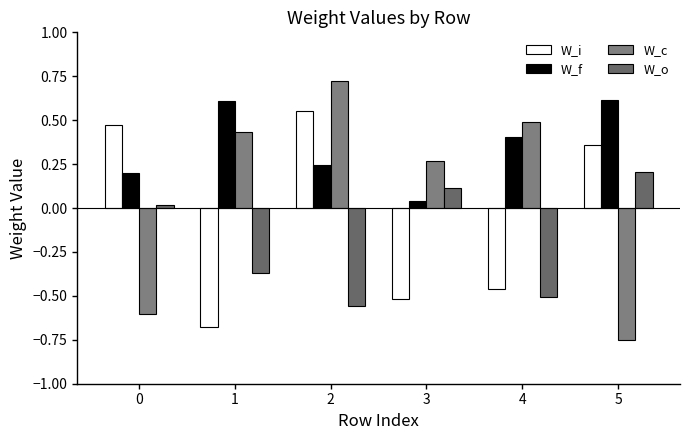

Rank the categories by W_f value from lowest to highest.

3, 0, 2, 4, 1, 5